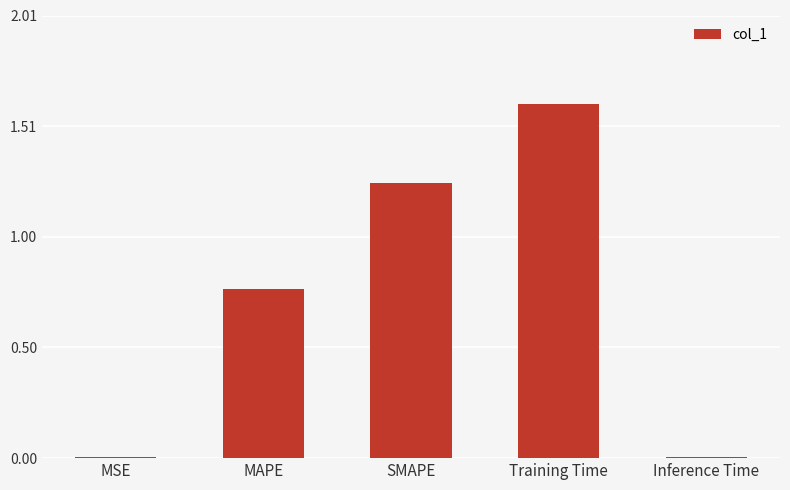

The value at MSE is 0.0. True or false?

True